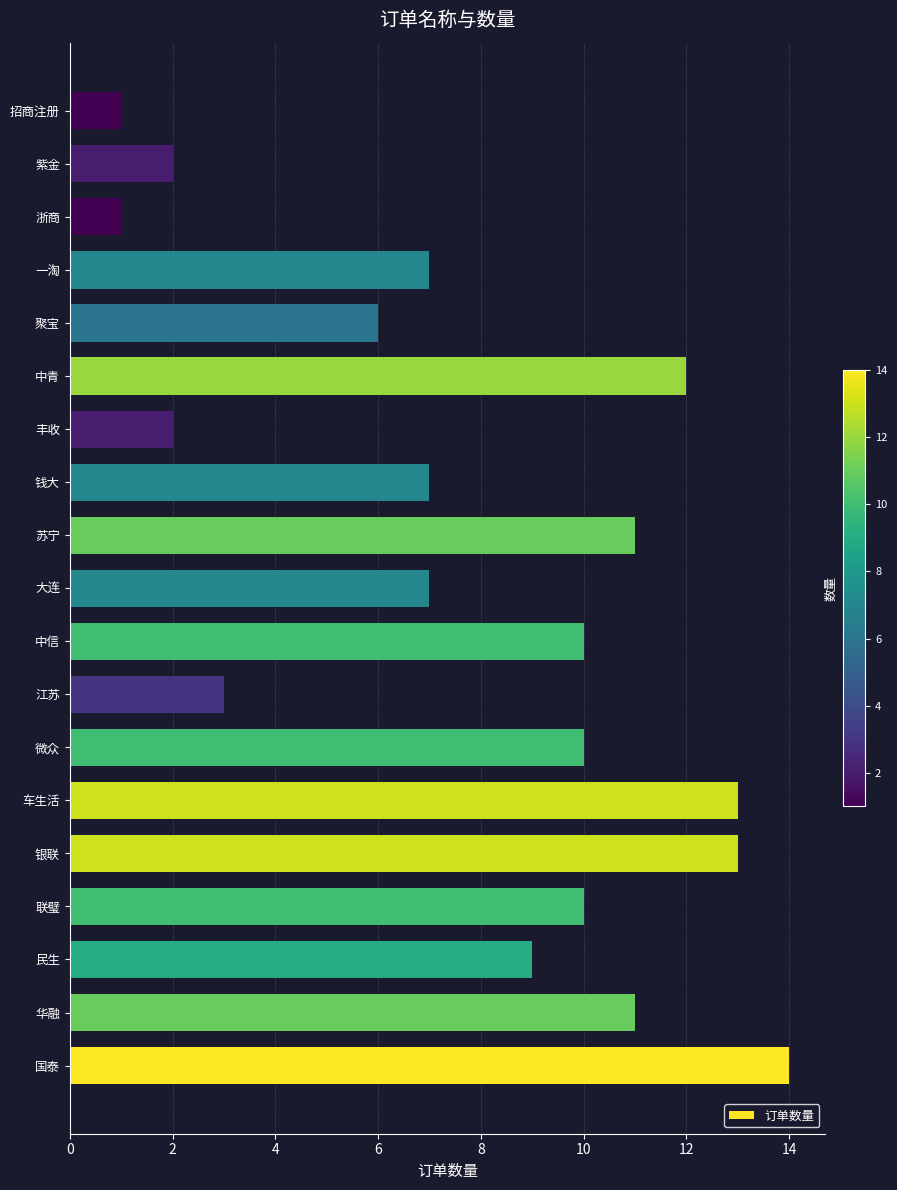

The chart shows a value of 10 at 中信. True or false?

True